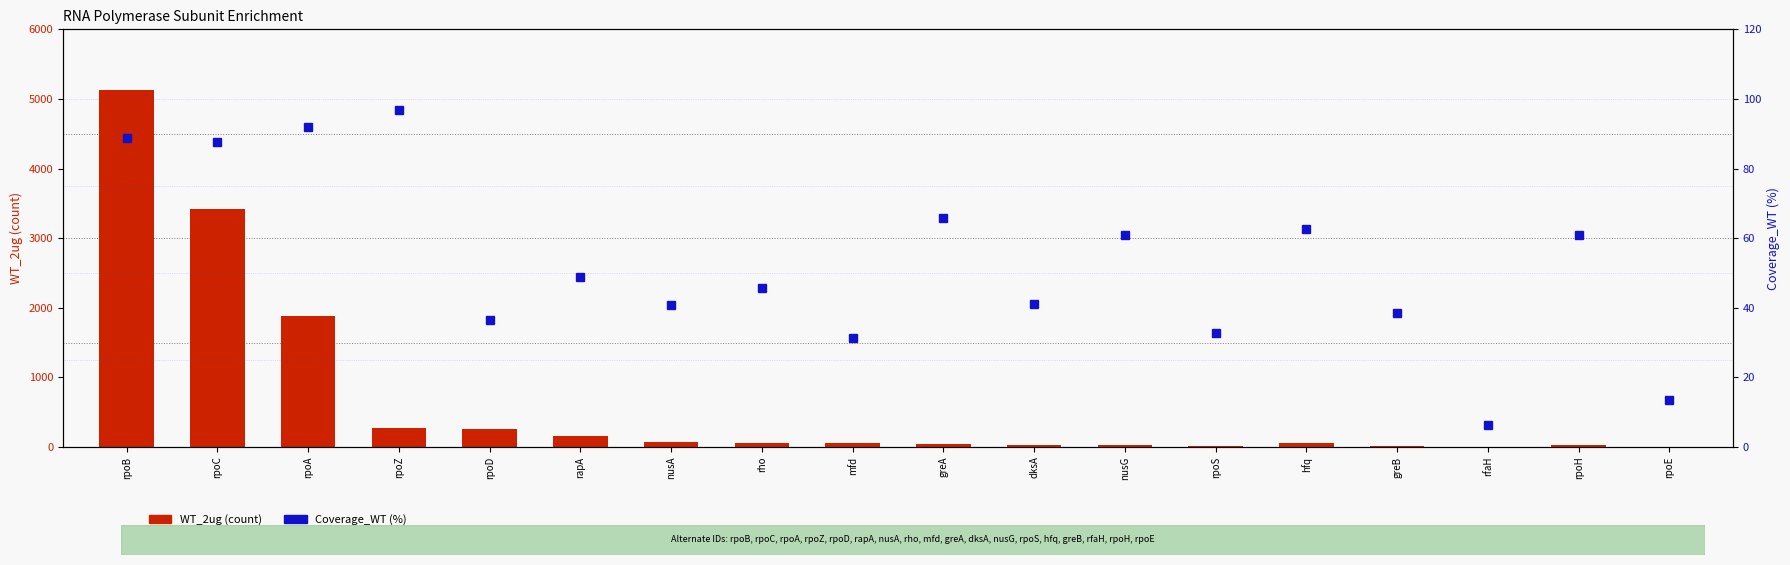

What is the maximum value for Coverage_WT (%)?

96.7